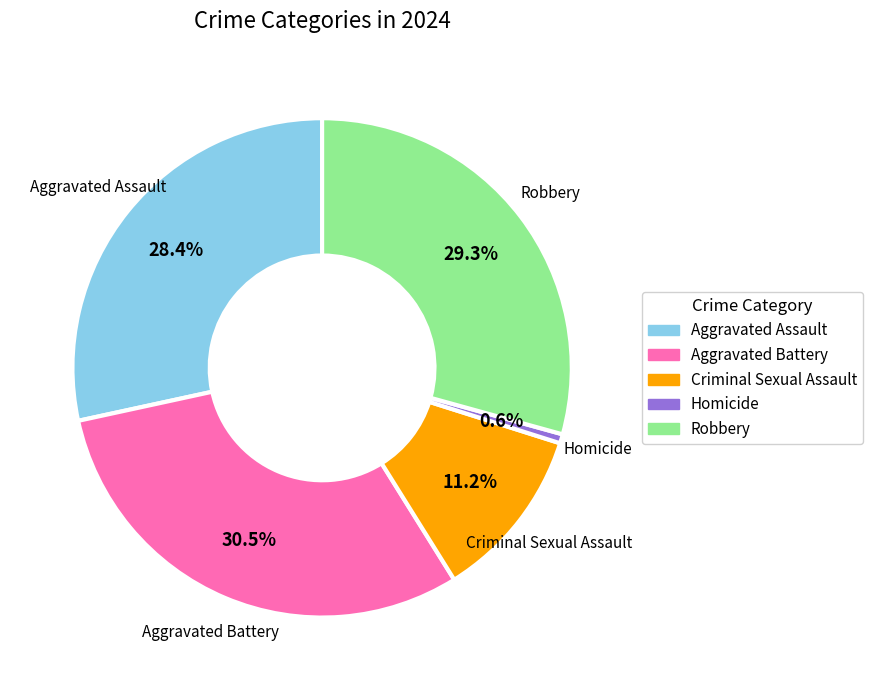

Does Aggravated Battery account for over 50% of the chart?

No